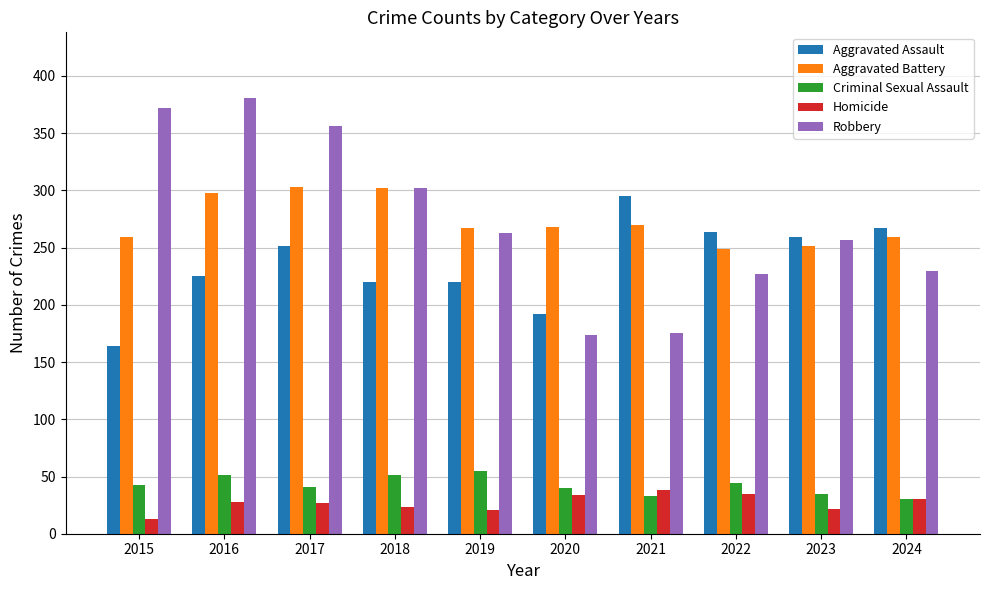

Count the number of data series in this chart.

5